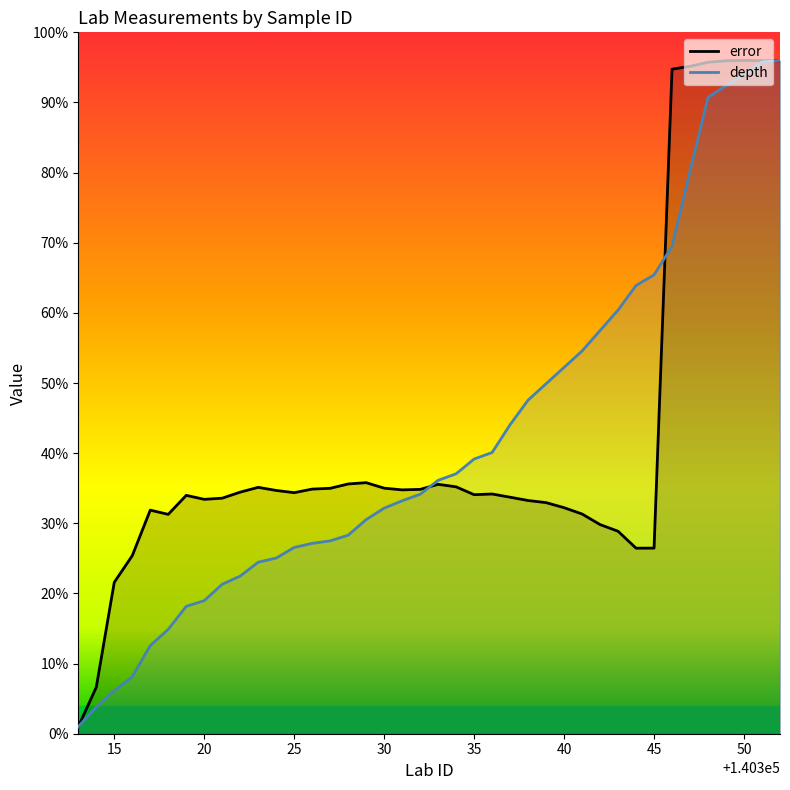

True or false: error has a value of 61.0 at 140333.

False